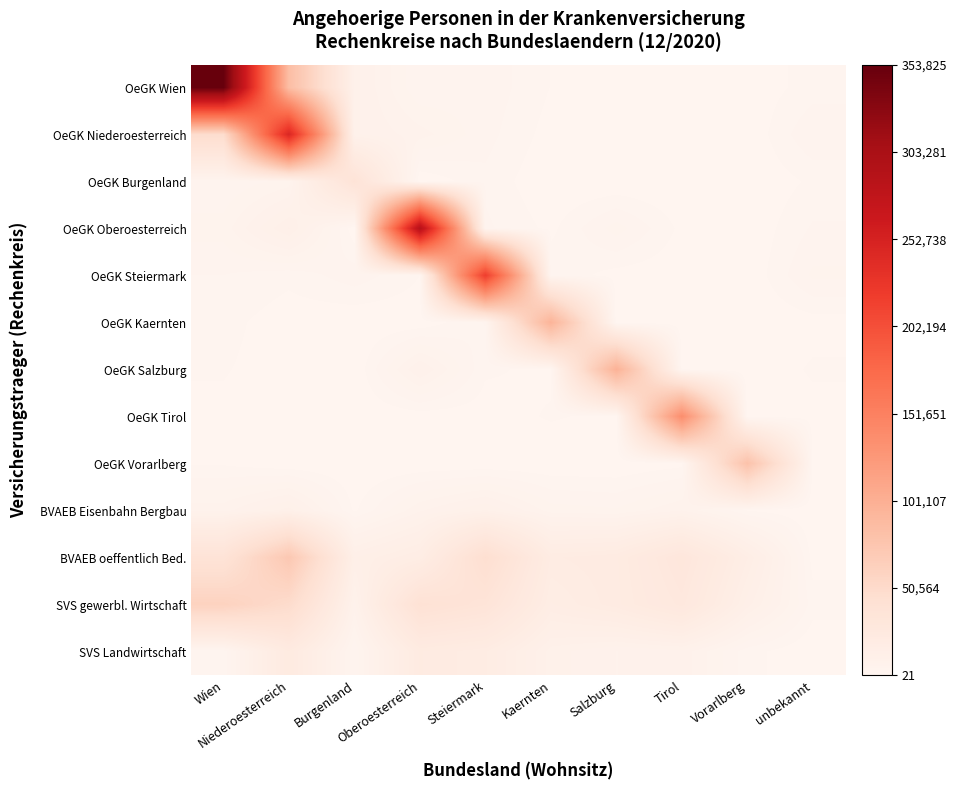

Count the number of categories in the chart.

10